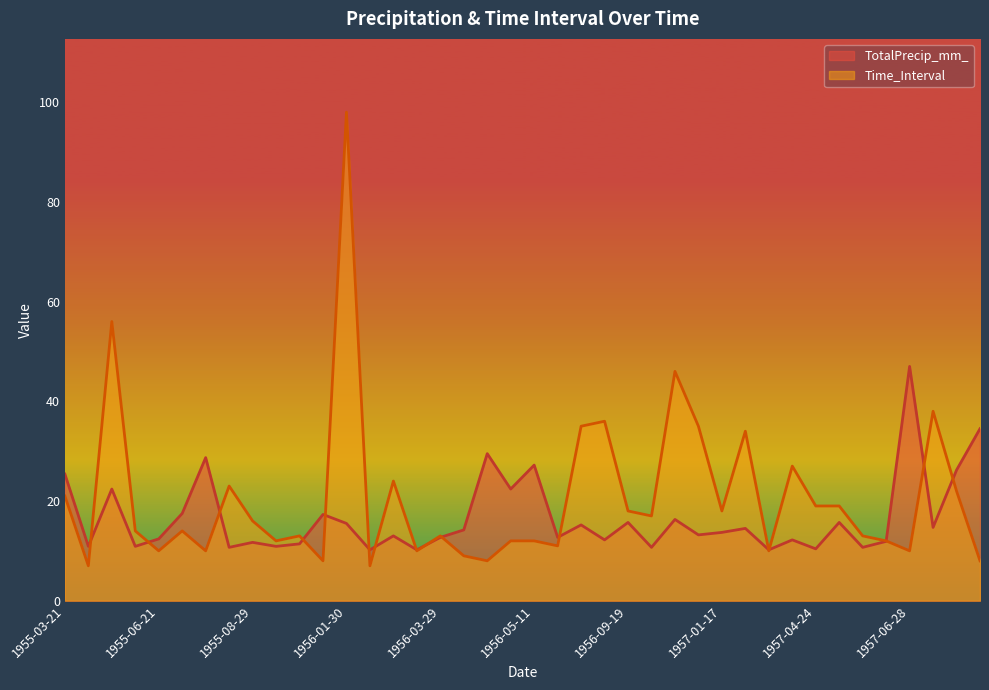

What is the label of the 28th point from the left?

1956-12-30